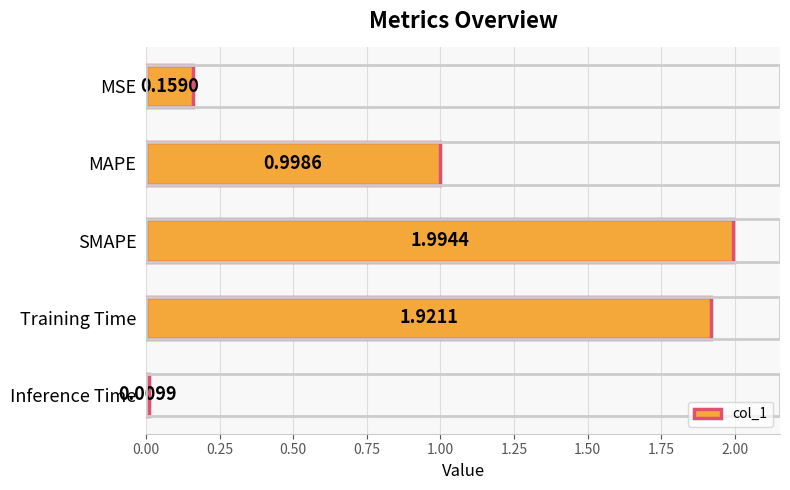

What is the label of the 4th bar from the top?

Training Time